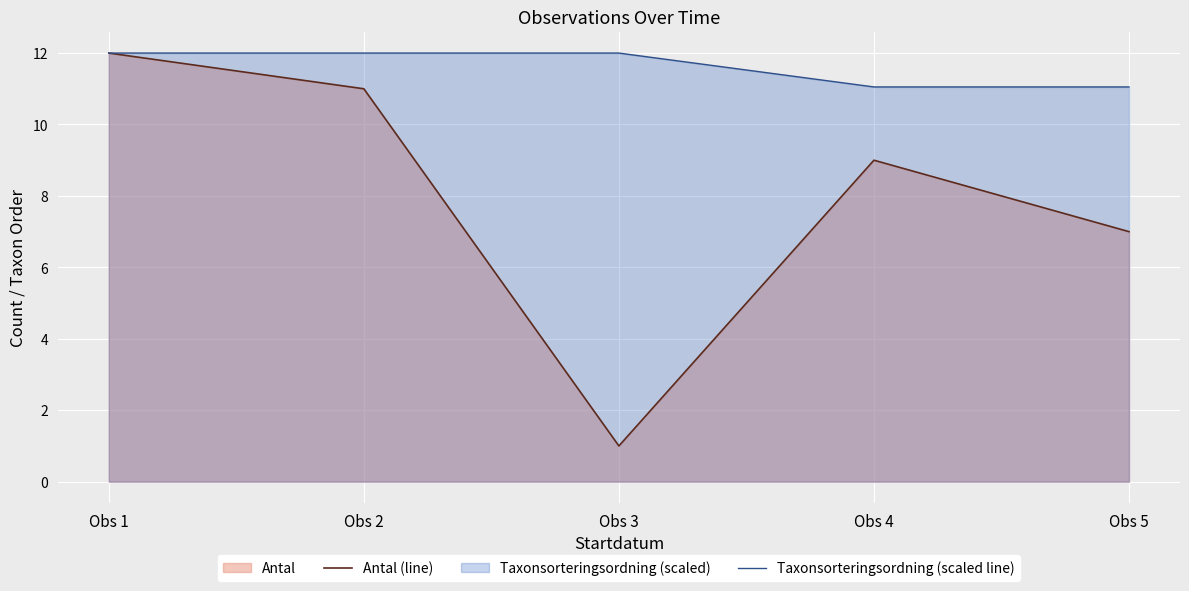

The Taxonsorteringsordning (scaled line) series shows 4.3 at Obs 3. True or false?

False